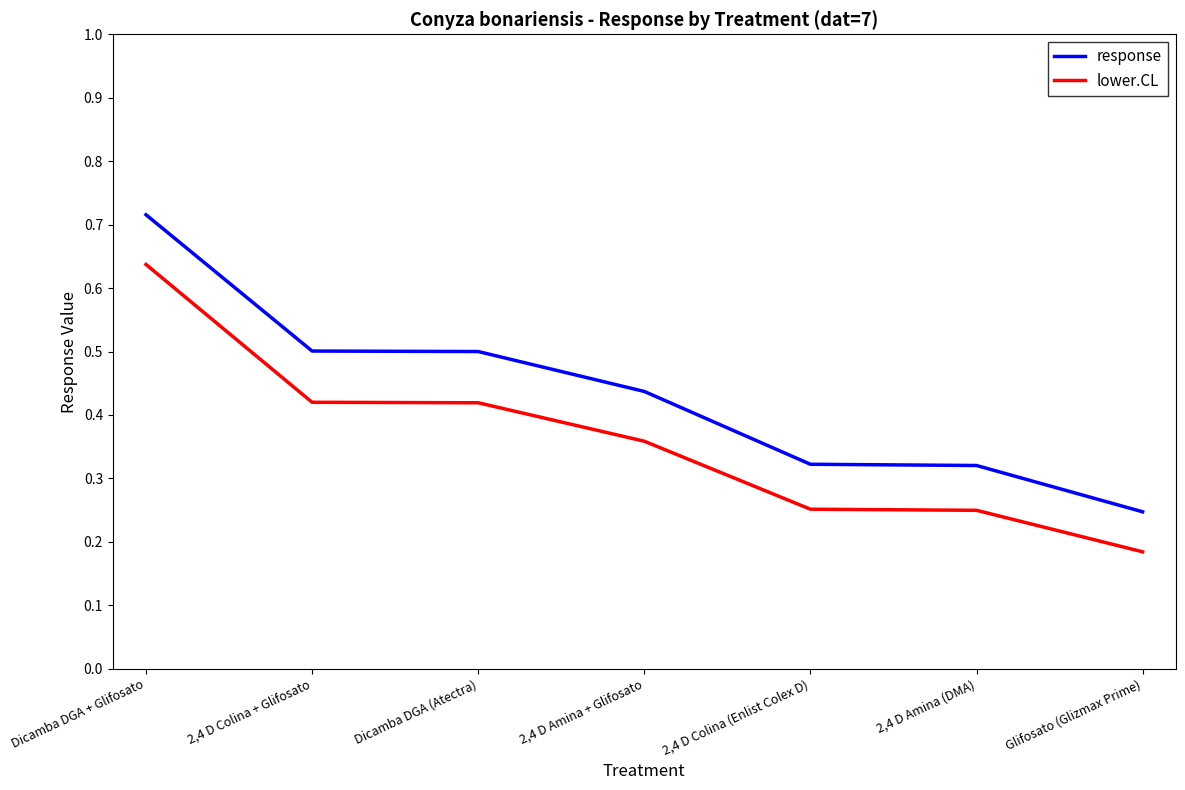

Does the chart display data point markers on the line(s)?

No